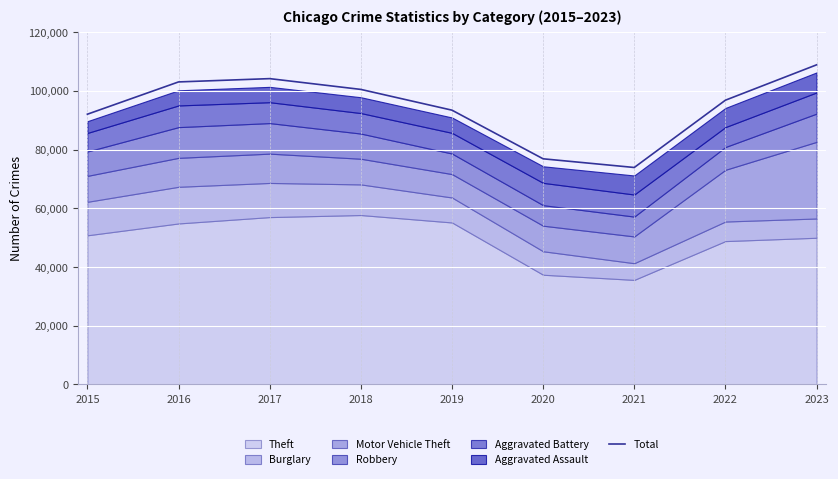

What is the difference between the values at 2016 and 2020?

26189